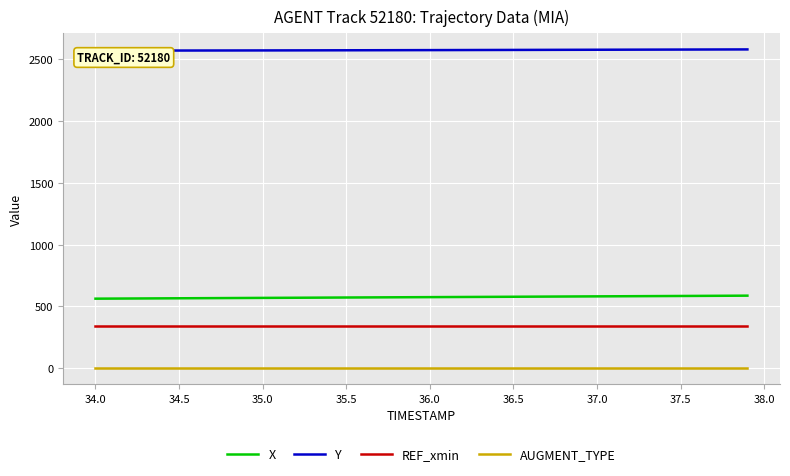

What is the maximum value shown in the chart?

2581.4